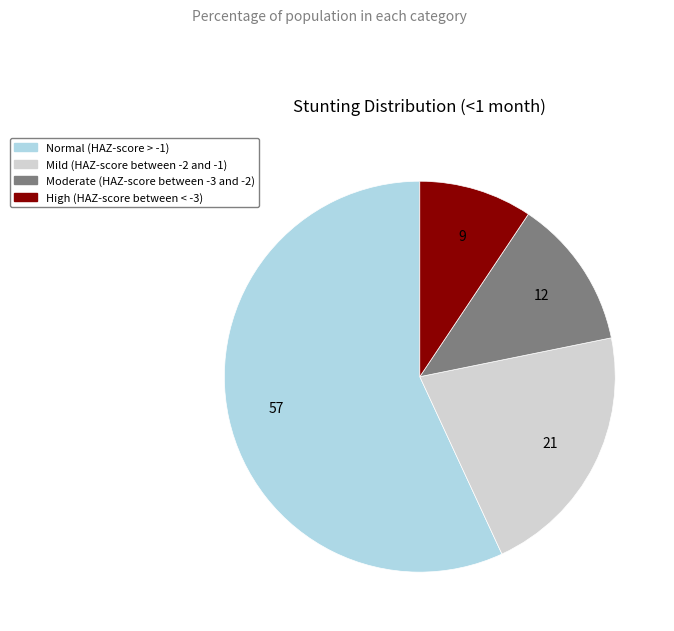

The Moderate (HAZ-score between -3 and -2) slice represents 21% of the pie. True or false?

False